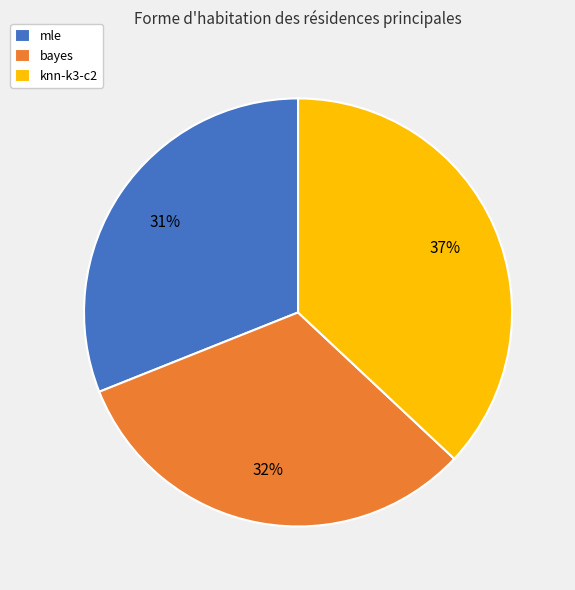

The mle slice represents 31% of the pie. True or false?

True